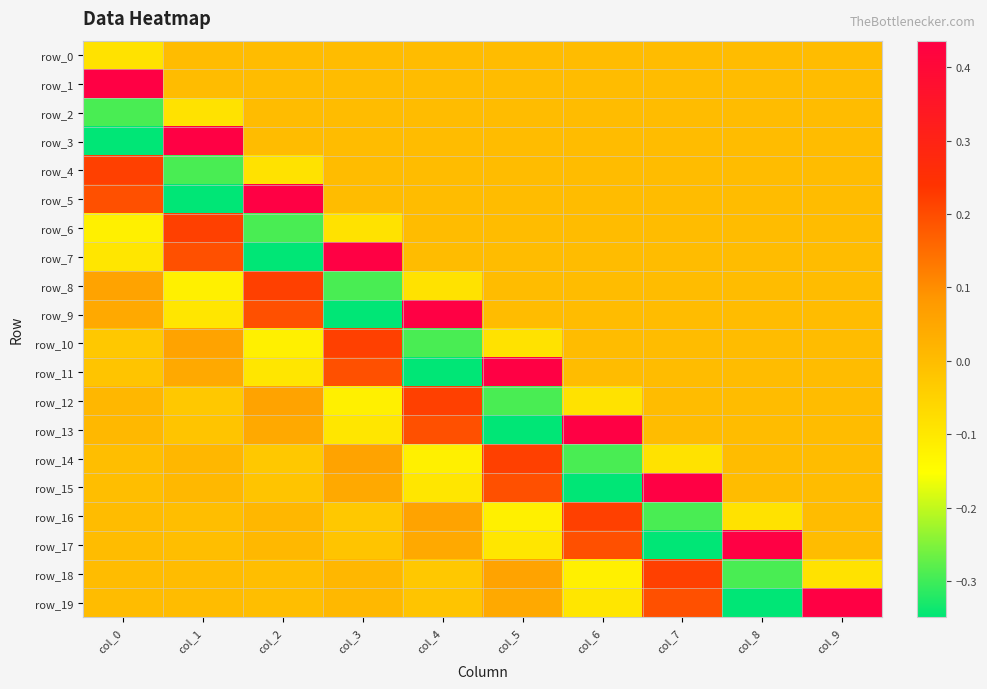

At which label does row_6 first exceed 0?

col_1